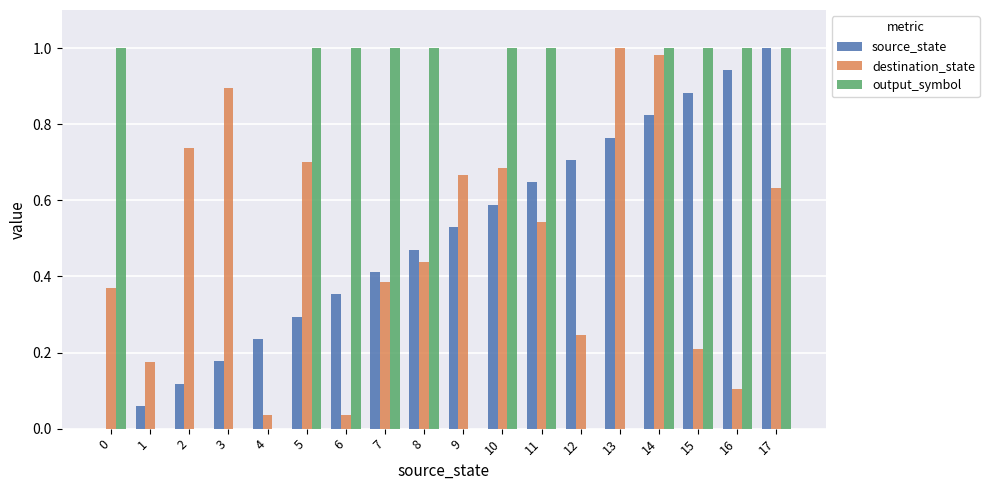

How many categories are shown in the chart?

18